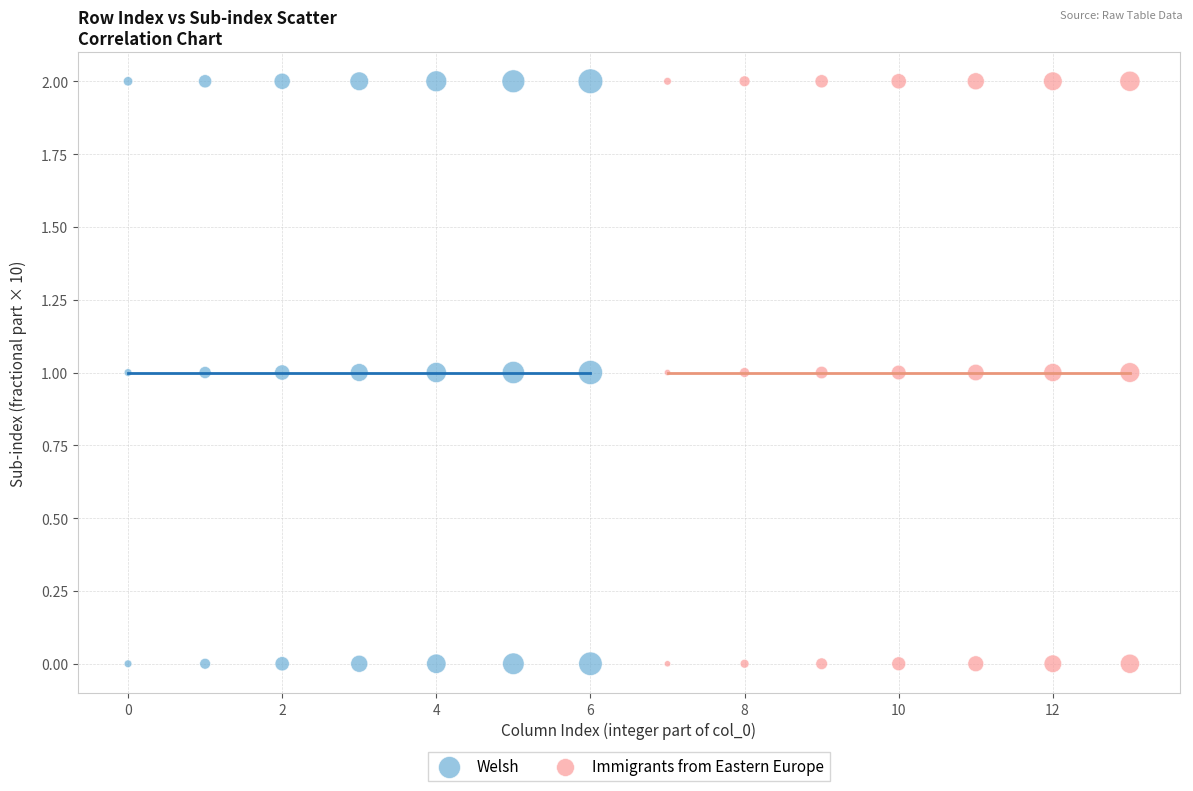

What are all the series names shown in the legend?

Welsh, Immigrants from Eastern Europe